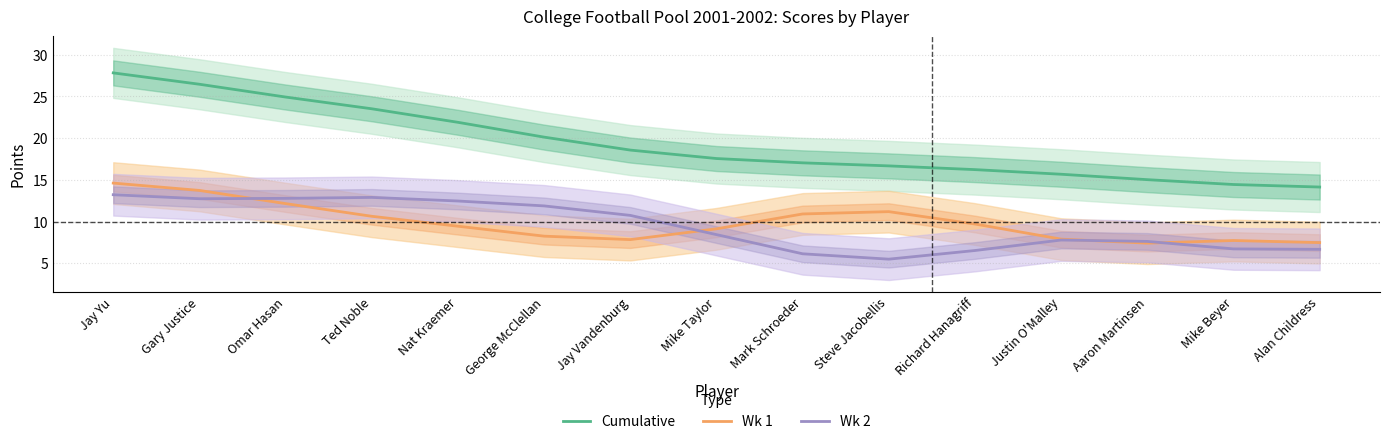

Which has a higher value, Mark Schroeder or George McClellan?

George McClellan